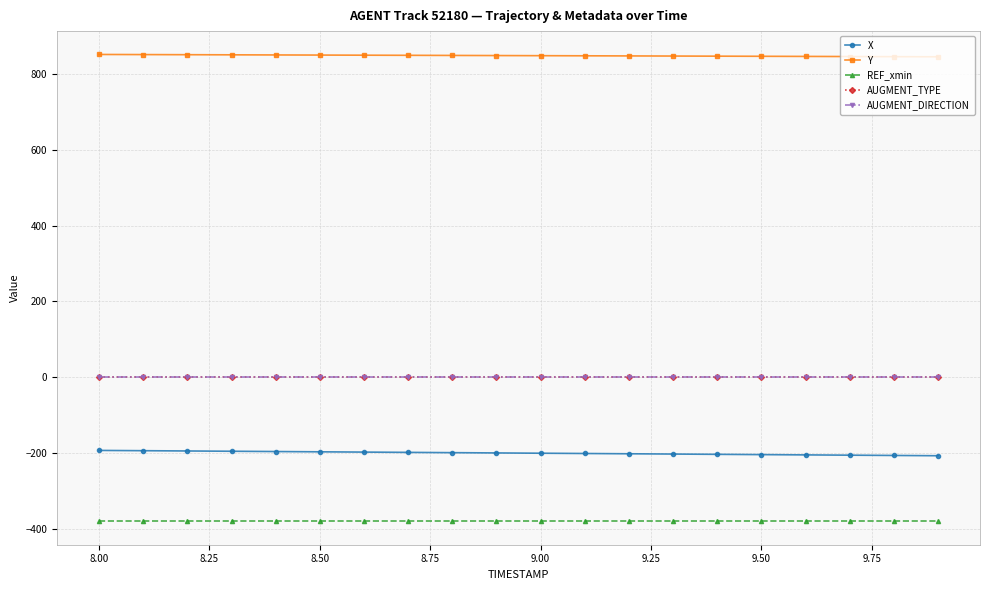

Rank the series by their maximum value, from highest to lowest.

Y, AUGMENT_TYPE, AUGMENT_DIRECTION, X, REF_xmin